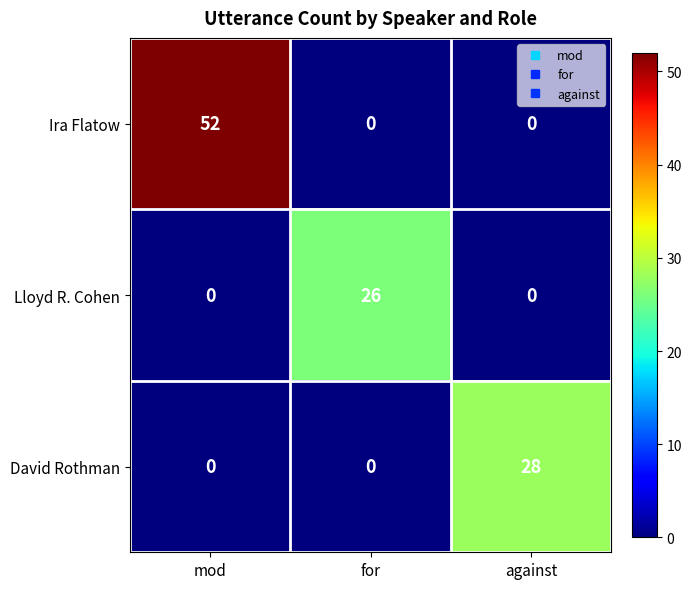

Which category has the highest value in the Ira Flatow series?

mod